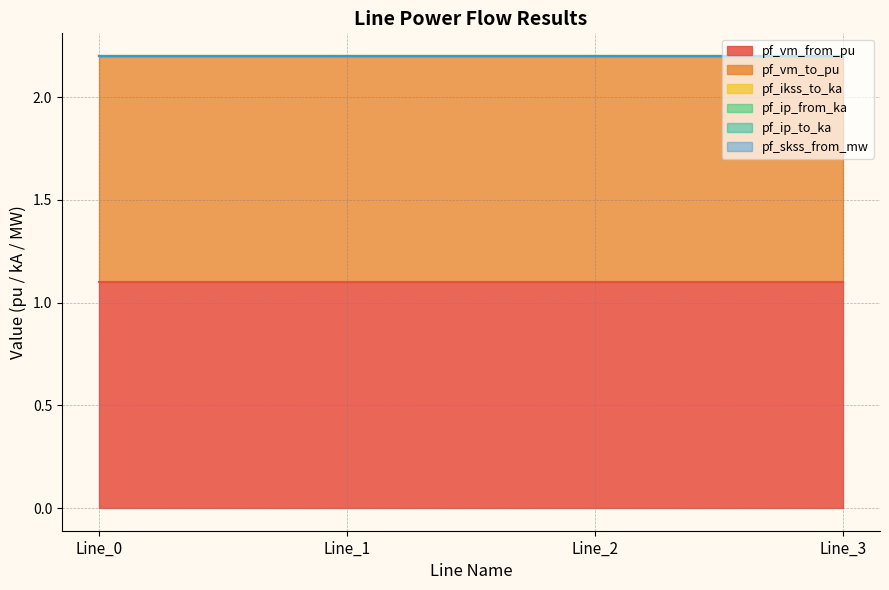

True or false: pf_ip_from_ka and pf_vm_from_pu cross at least once.

False